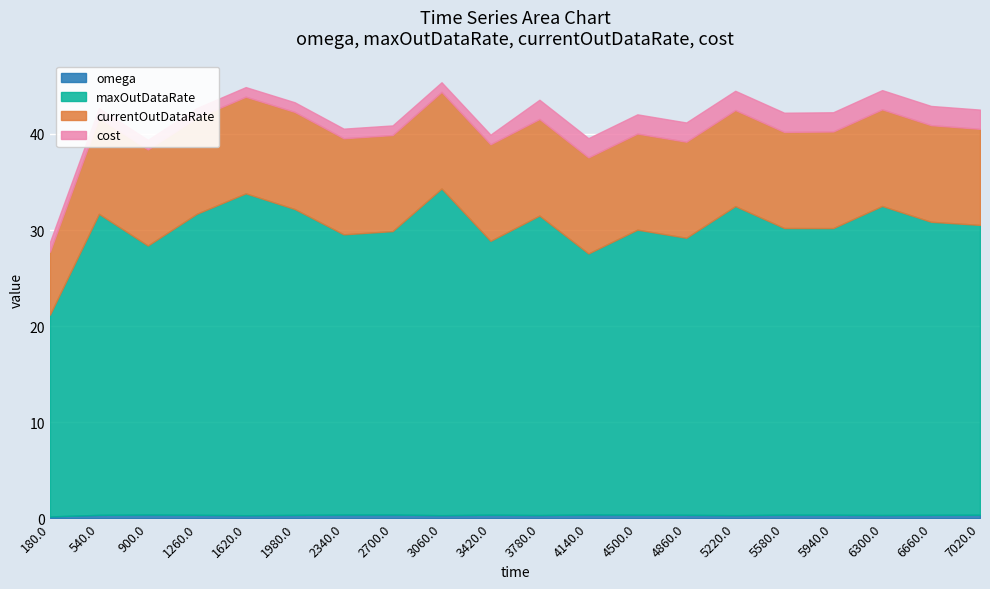

At 3060.0, list the series in order from largest to smallest.

maxOutDataRate, currentOutDataRate, cost, omega